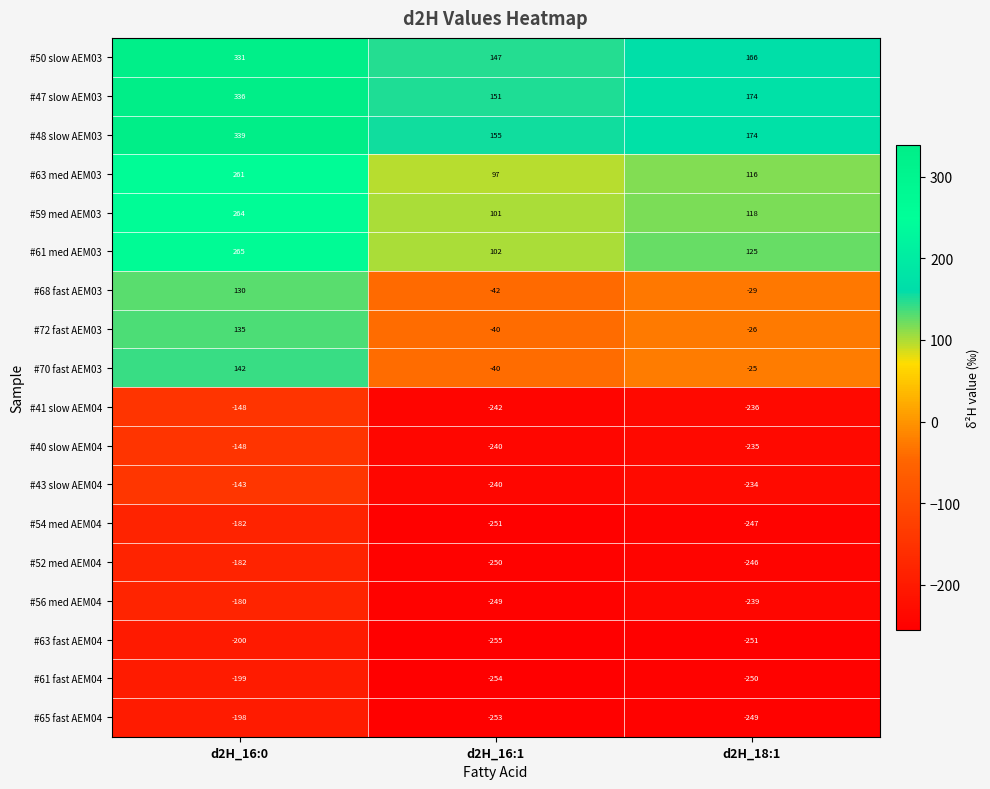

What is the sum of the #61 med AEM03 values at d2H_18:1 and d2H_16:1?

227